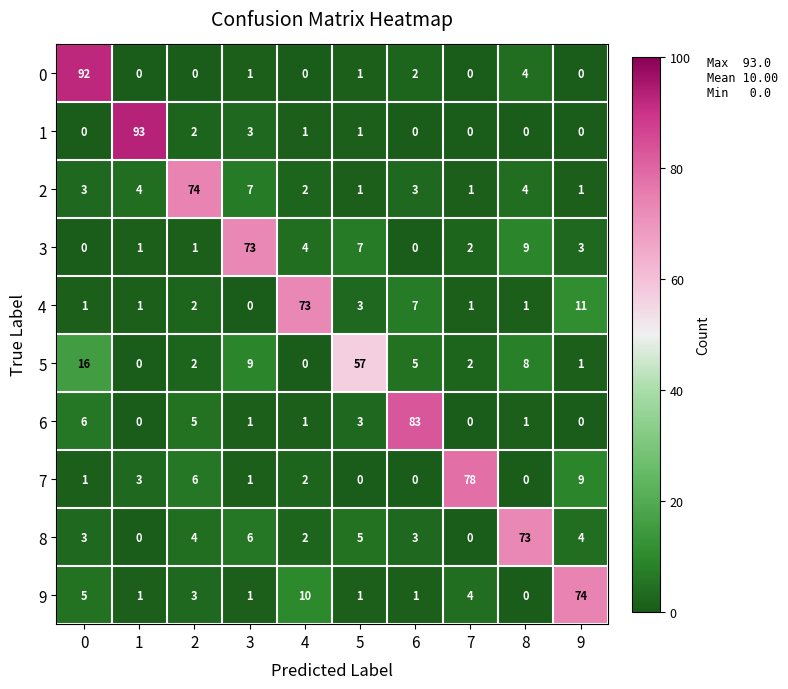

What is the difference between the highest and lowest values at 5?

57